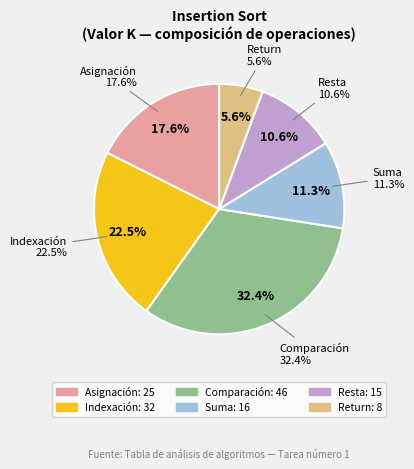

What is the ratio of the value at K1 = Asignación to the value at K5 = Resta?

1.7